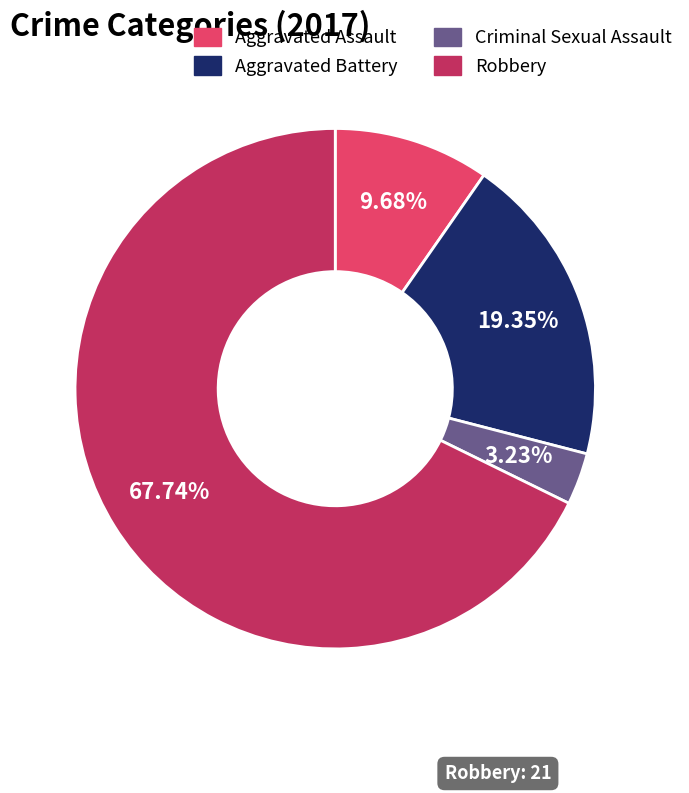

What is the total percentage of Robbery and Aggravated Battery?

87.1%